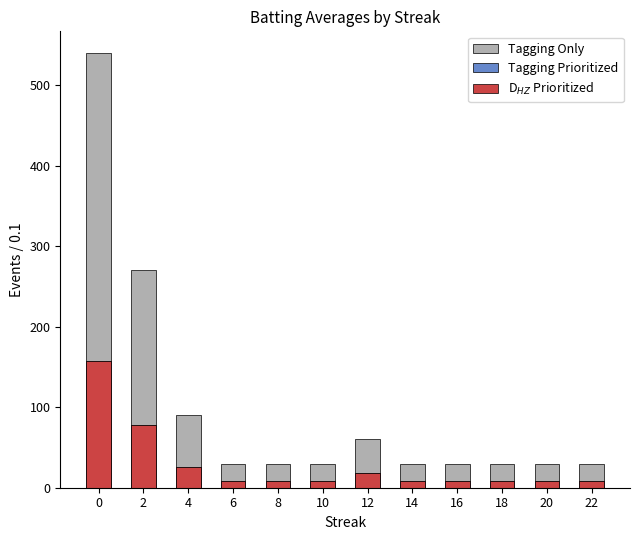

What is the value of the Tagging Prioritized bar at the 12th from the left?

8.4